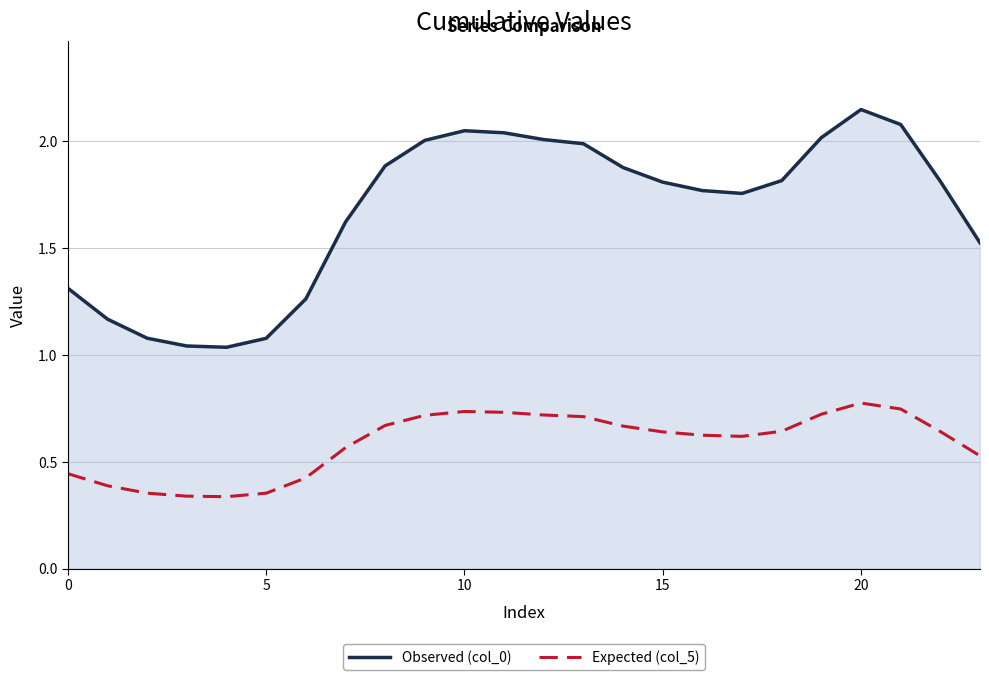

True or false: Observed (col_0) has a value of 1.5 at 23.

True